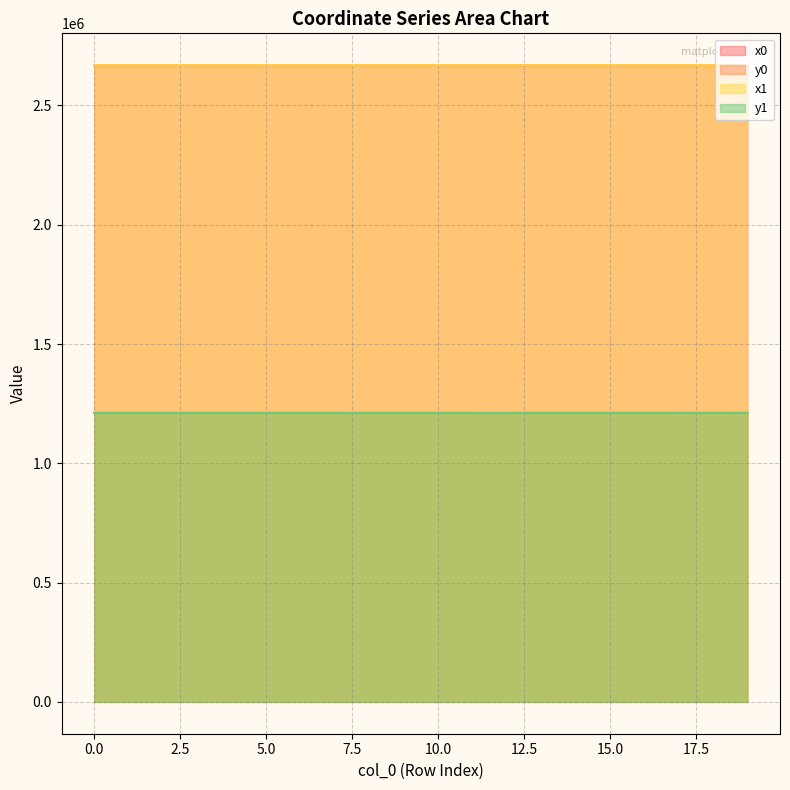

What is the total value across all series at 1?

7759972.1